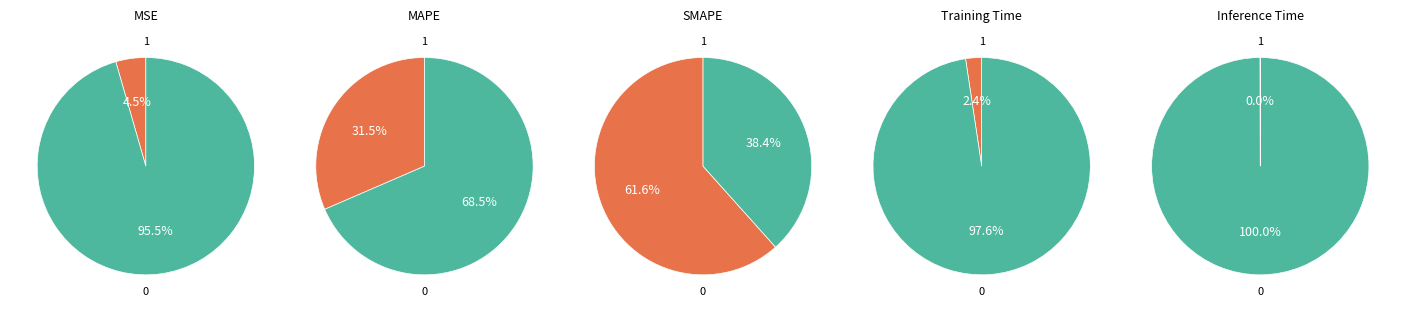

To the nearest percent, what percentage of the pie is MAPE?

32%